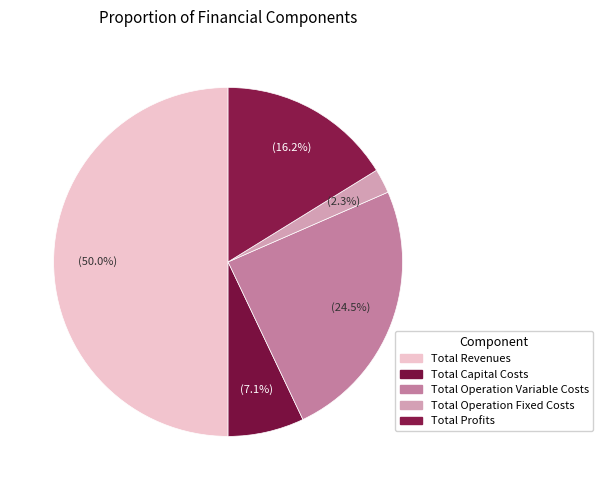

What is the change in value from Total Operation Variable Costs to Total Profits?

-208968.3